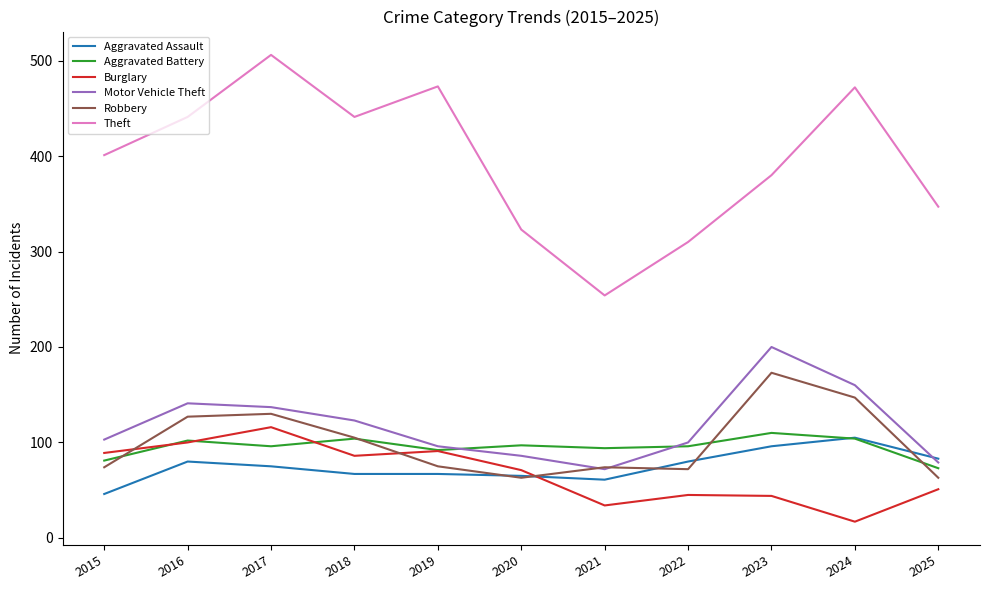

Where does the Robbery series first go above 75?

2016